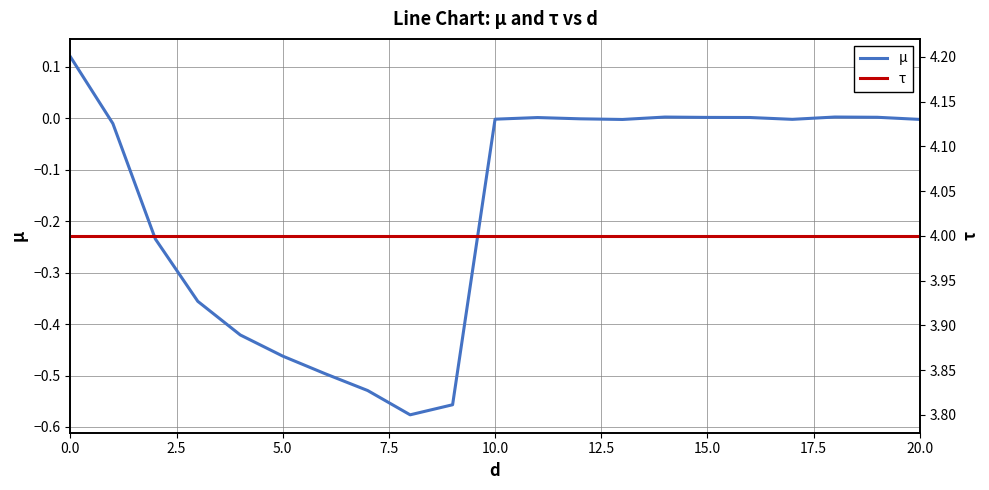

What value does the τ series have at 14?

4.0